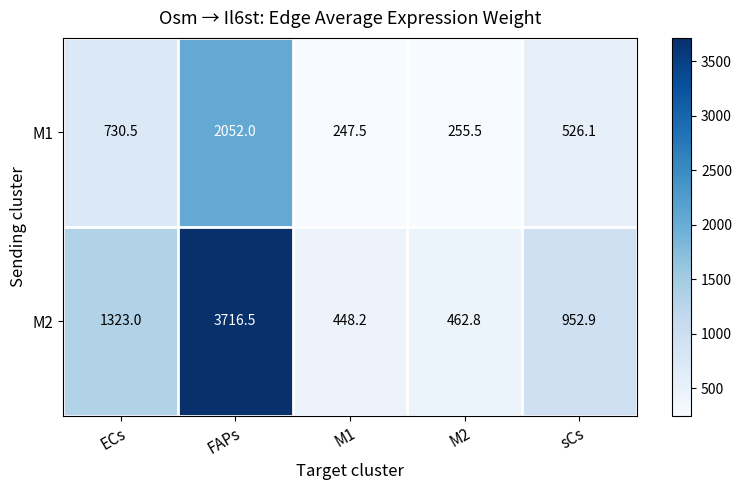

What is the sum of the M2 values at FAPs and M1?

4164.7